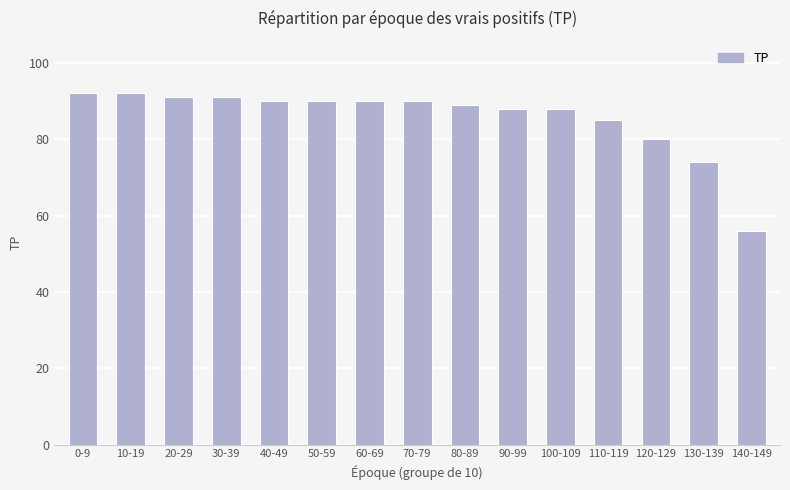

The chart shows a value of 158 at 60-69. True or false?

False